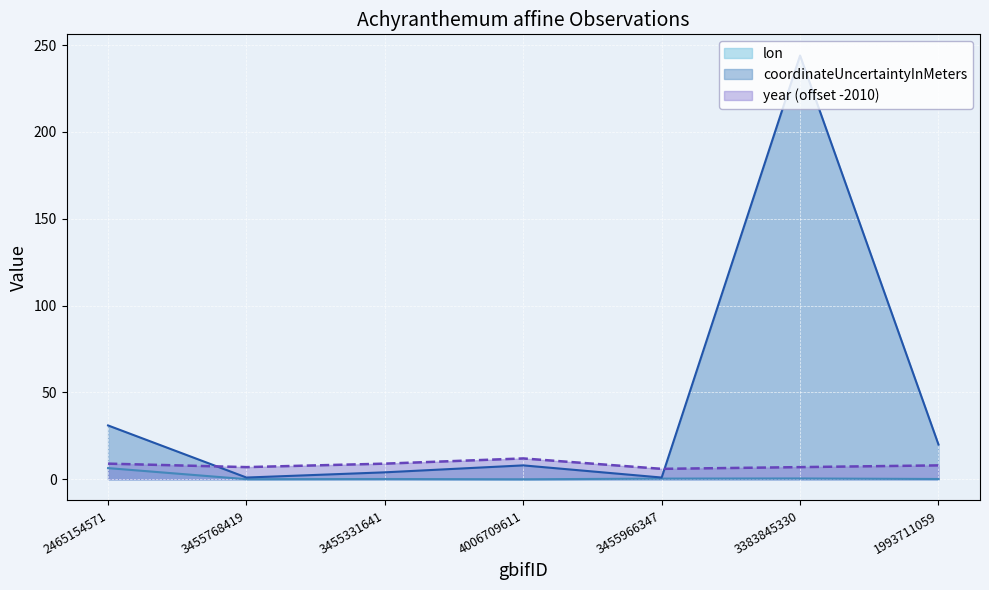

The coordinateUncertaintyInMeters series shows 4.0 at 3455331641. True or false?

True